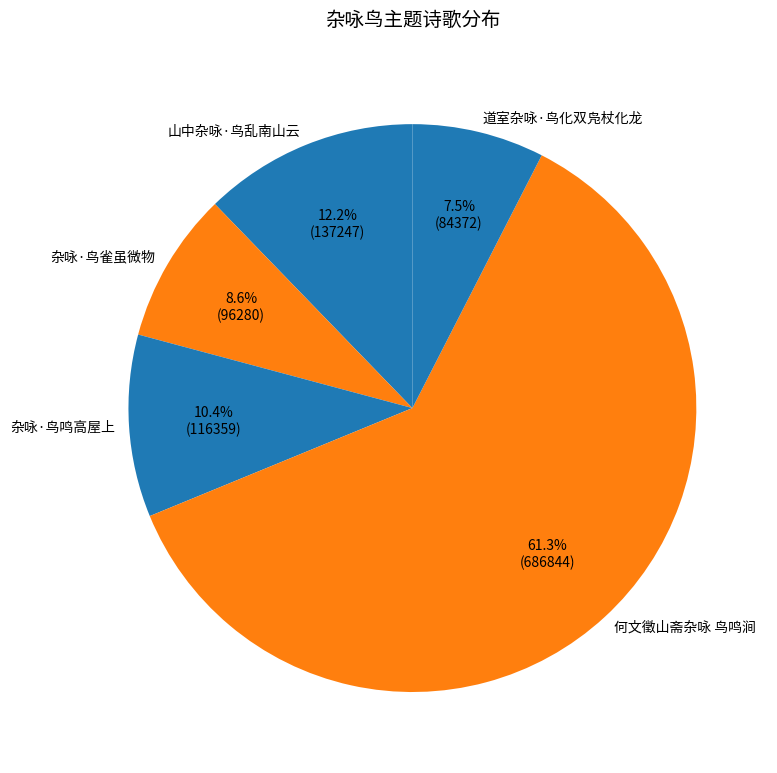

What portion of the pie excludes 山中杂咏·鸟乱南山云?

87.8%